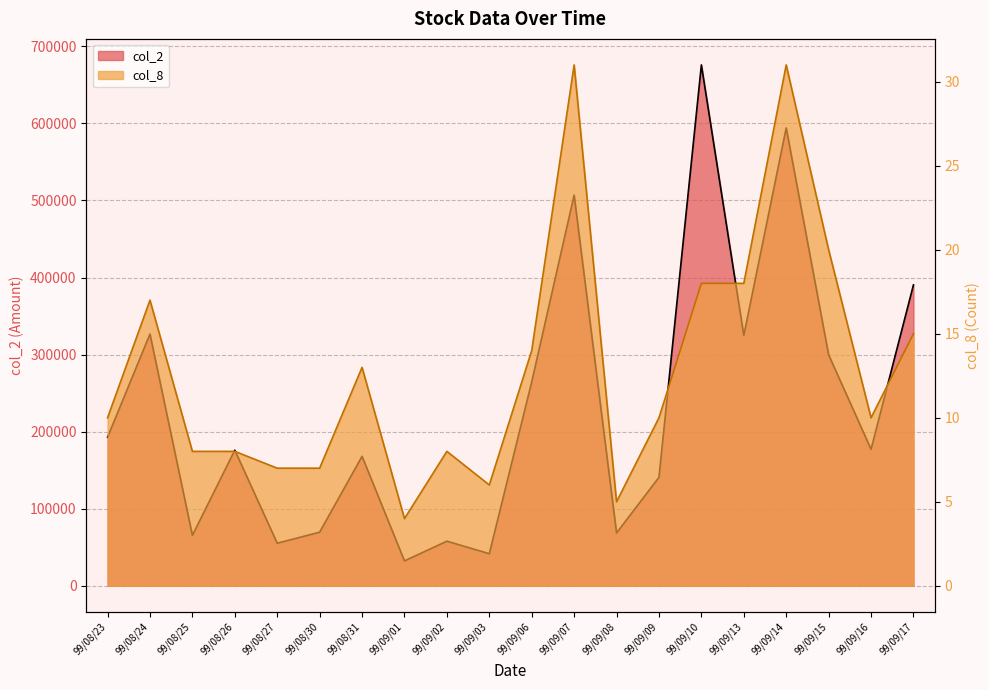

At which label does col_2 first exceed 177150?

99/08/23